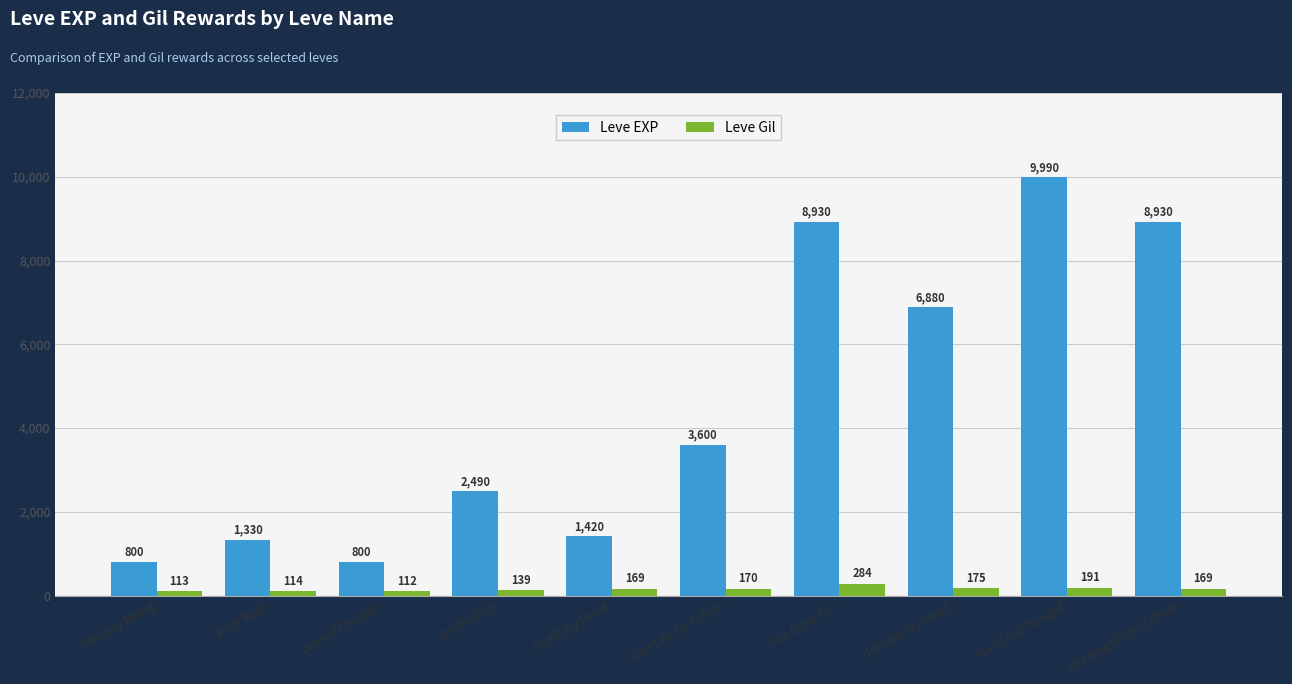

What are all the series names shown in the legend?

Leve EXP, Leve Gil